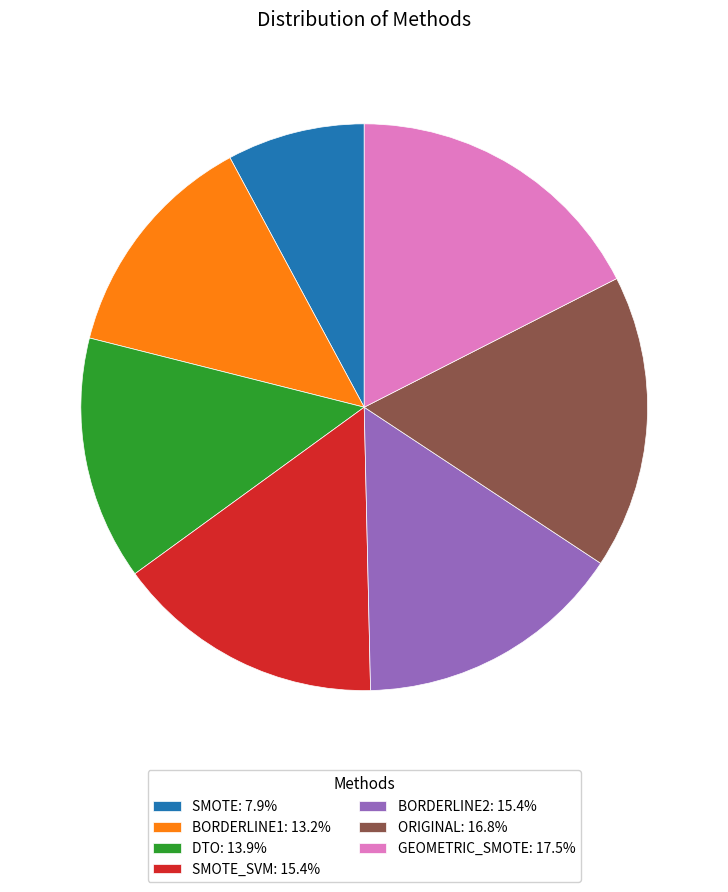

Approximately how many times larger is the value at SMOTE: 7.9% compared to BORDERLINE1: 13.2%?

0.6